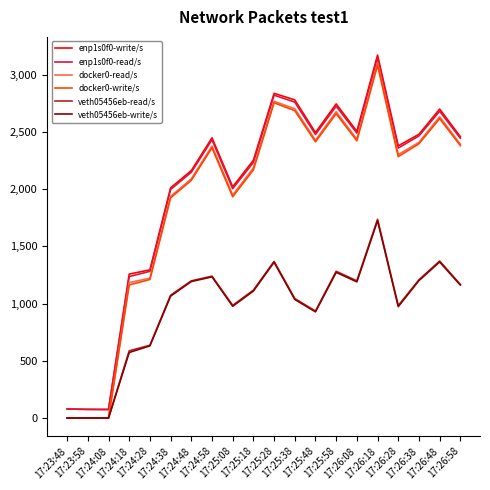

True or false: docker0-write/s has a value of 1488.6 at 17:26:28.

False